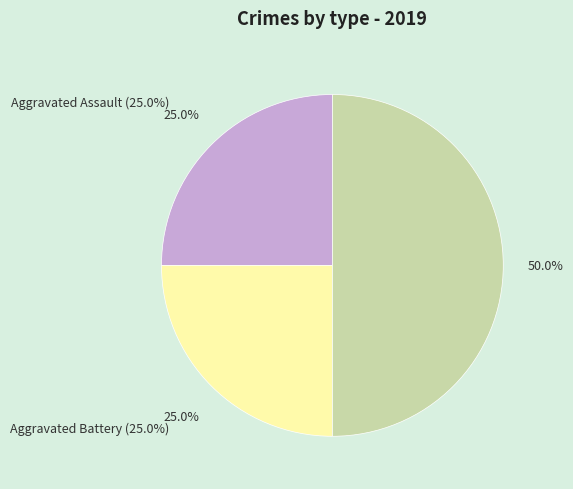

Which category has the biggest portion of the pie?

Robbery